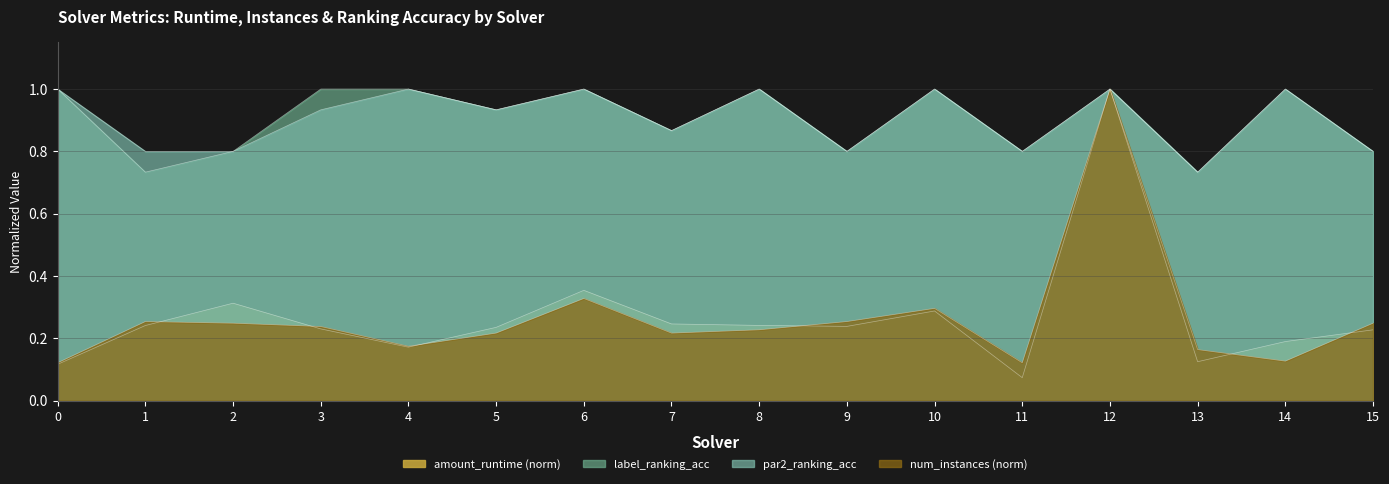

Reading left to right, list all the values displayed in this chart.

amount_runtime: 0.1	0.2	0.3	0.2	0.2	0.2	0.4	0.2	0.2	0.2	0.3	0.1	1.0	0.1	0.2	0.2
num_instances: 0.1	0.3	0.2	0.2	0.2	0.2	0.3	0.2	0.2	0.3	0.3	0.1	1.0	0.2	0.1	0.2
par2_ranking_acc: 1.0	0.8	0.8	0.9	1.0	0.9	1.0	0.9	1.0	0.8	1.0	0.8	1.0	0.7	1.0	0.8
label_ranking_acc: 1.0	0.7	0.8	1.0	1.0	0.9	1.0	0.9	1.0	0.8	1.0	0.8	1.0	0.7	1.0	0.8